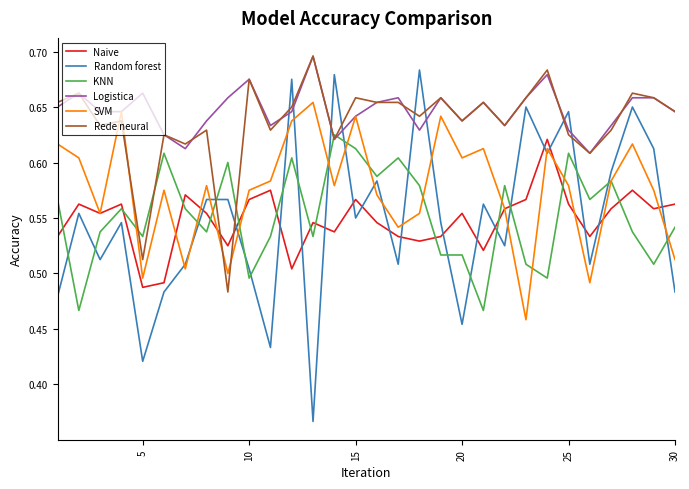

Which series has the widest spread of values?

Random forest